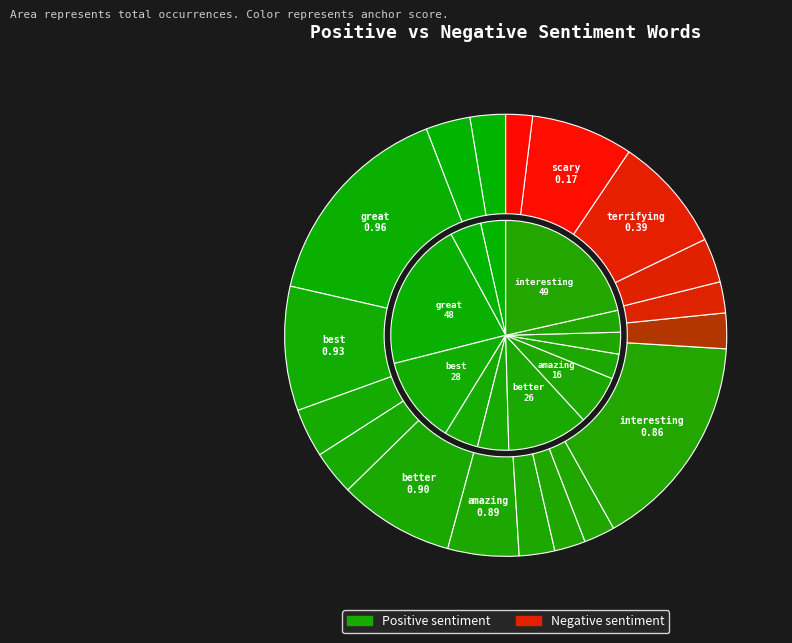

True or false: critics accounts for 1% of the total.

False